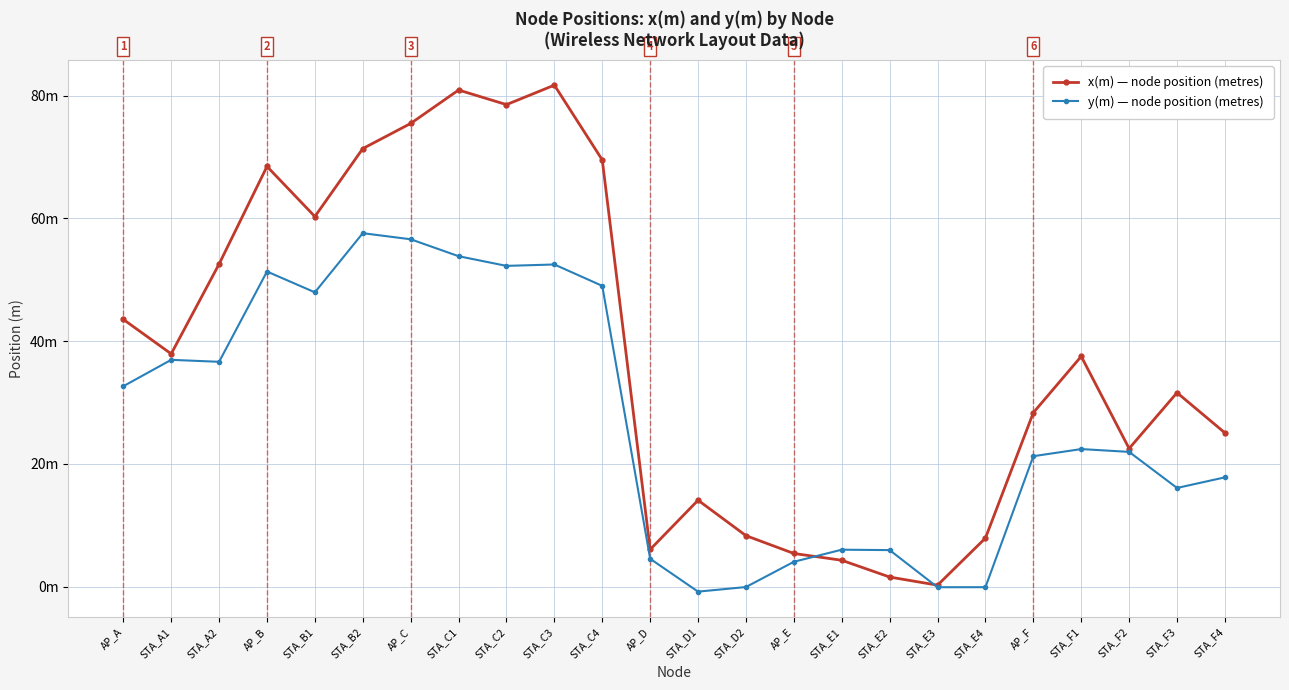

At which category does y(m) — node position (metres) reach its first local valley?

STA_A2